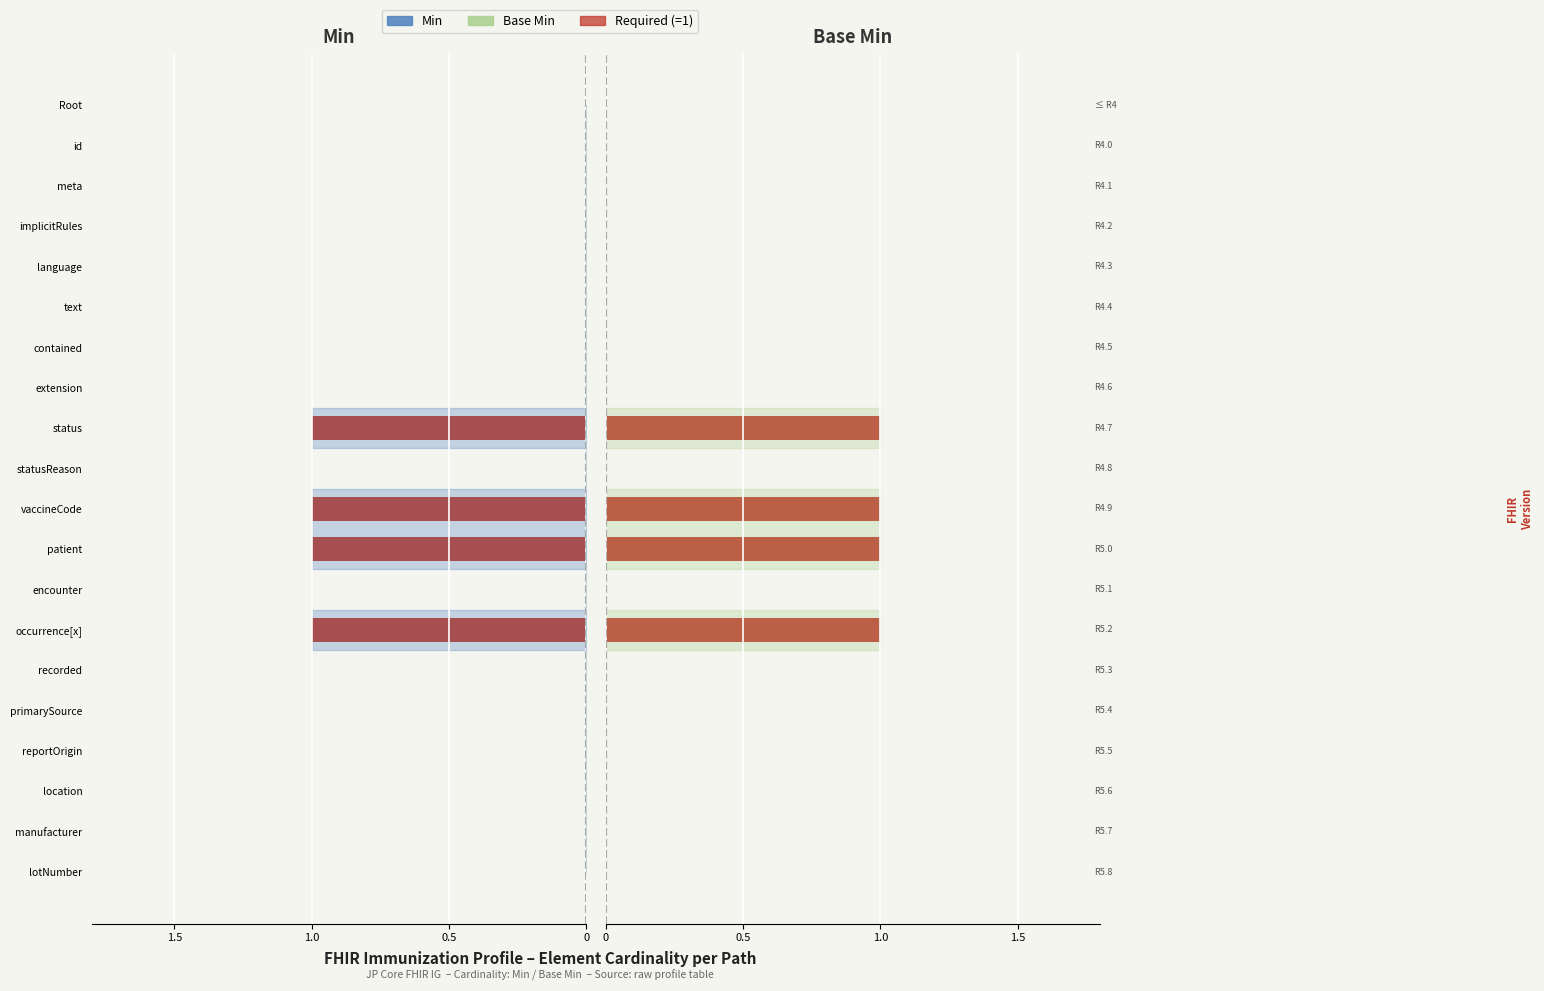

Which series has the largest total across all categories?

Base Min